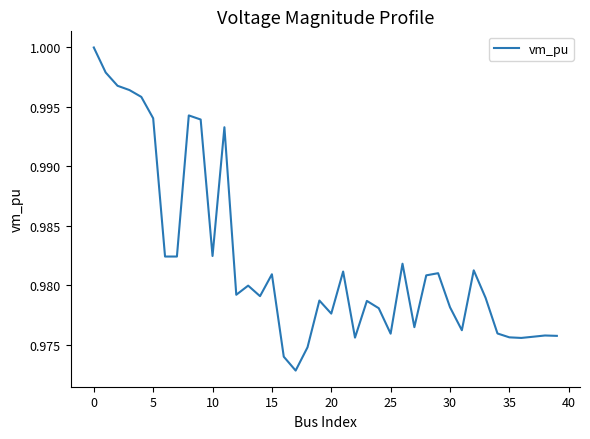

How many points are higher than both their immediate neighbors (excluding endpoints)?

11